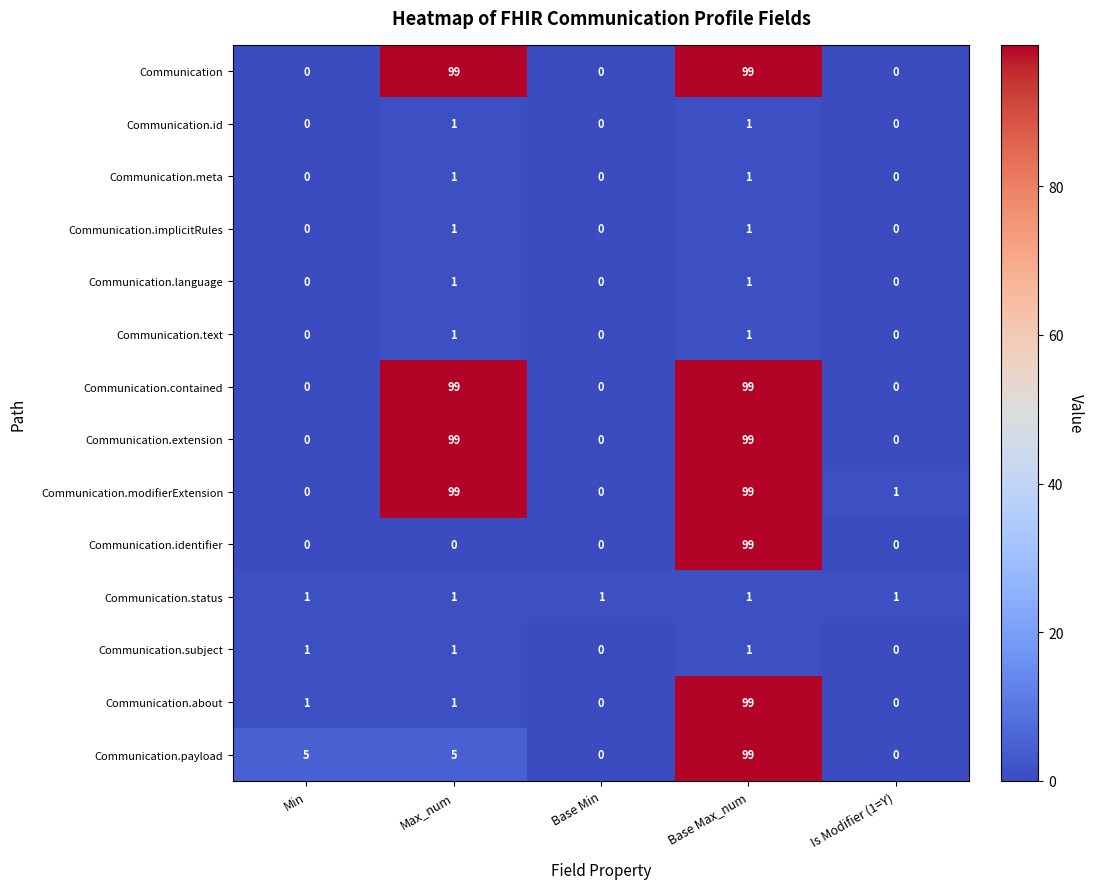

True or false: Communication.id has a value of 0 at Is Modifier (1=Y).

True